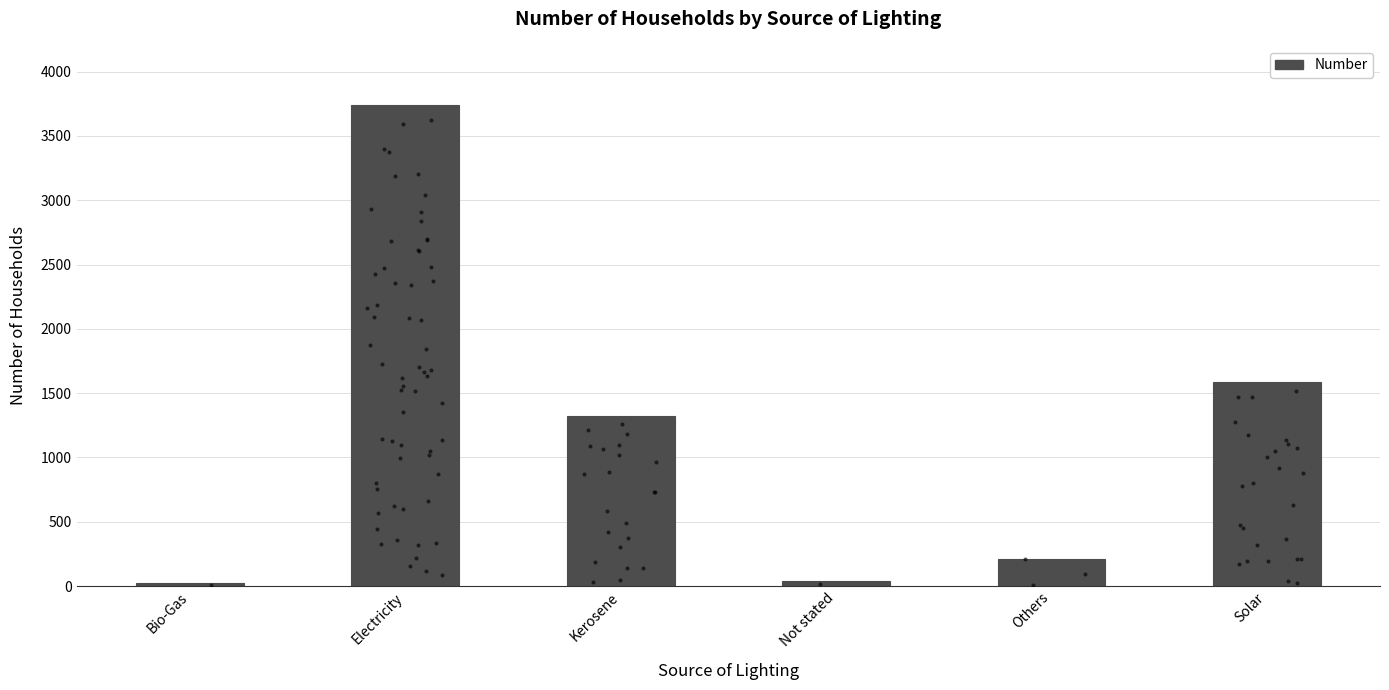

What is the ratio of the value at Not stated to the value at Bio-Gas?

1.7